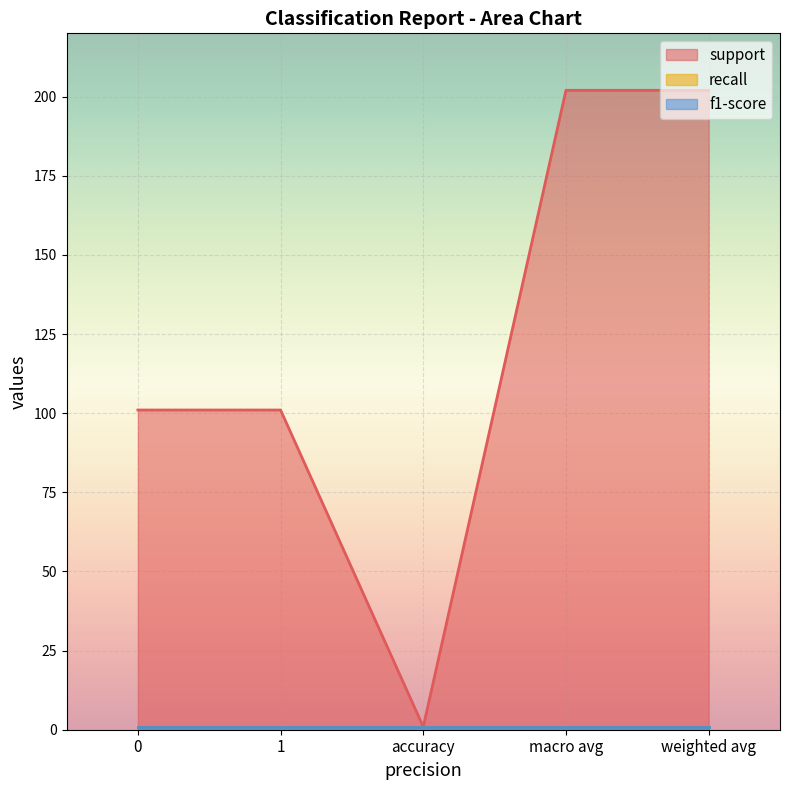

How many lines are shown in the chart?

3